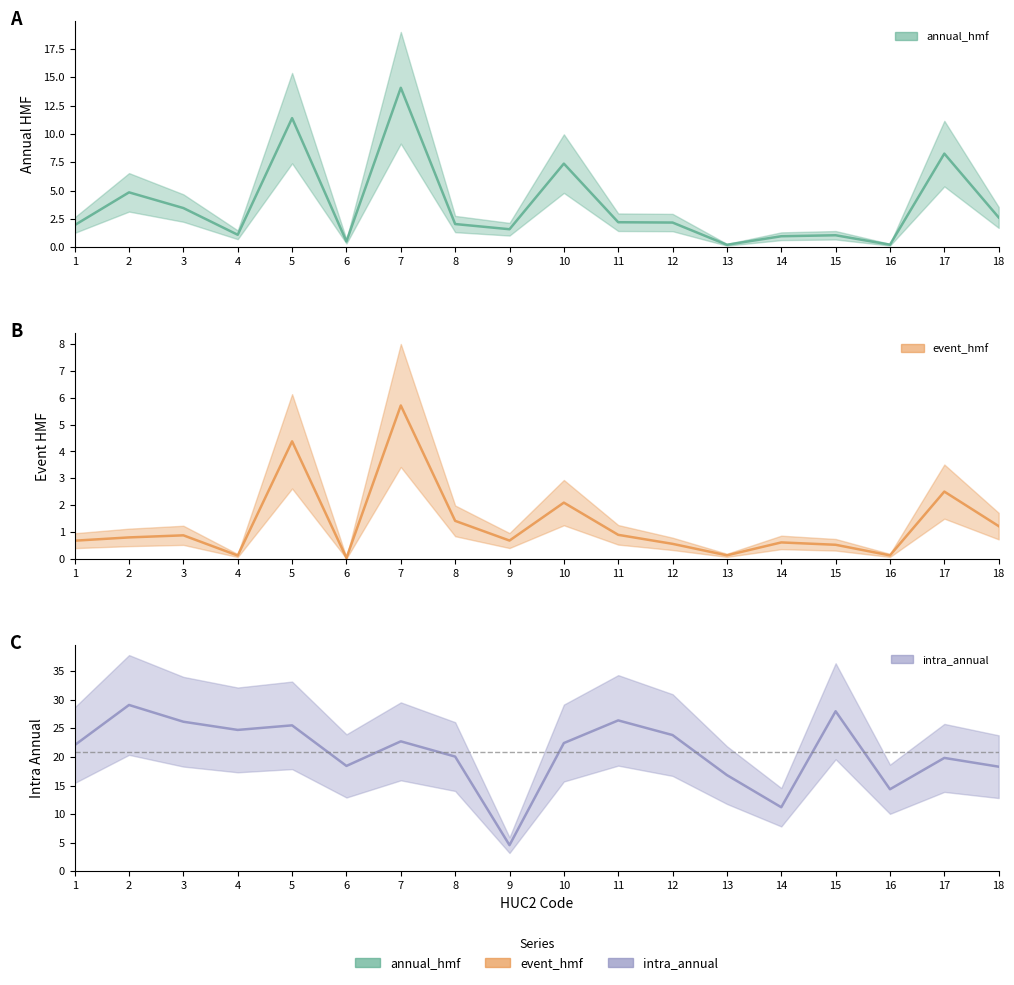

Reading left to right, transcribe all the data shown in this chart.

annual_hmf: 2.0	4.8	3.5	1.1	11.4	0.5	14.1	2.1	1.6	7.4	2.2	2.2	0.2	1.0	1.1	0.2	8.3	2.6
event_hmf: 0.7	0.8	0.9	0.1	4.4	0.0	5.7	1.4	0.7	2.1	0.9	0.6	0.1	0.6	0.5	0.1	2.5	1.2
intra_annual: 22.1	29.1	26.2	24.7	25.5	18.4	22.7	20.1	4.6	22.4	26.4	23.8	16.8	11.2	28.0	14.3	19.8	18.3